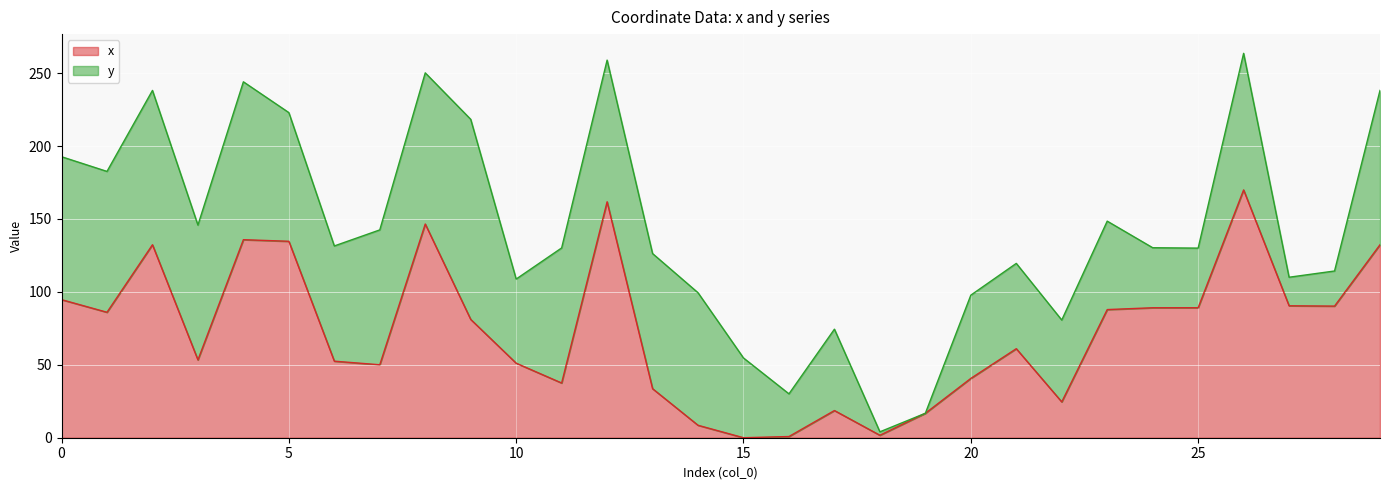

At which category does the data reach its first local valley?

1